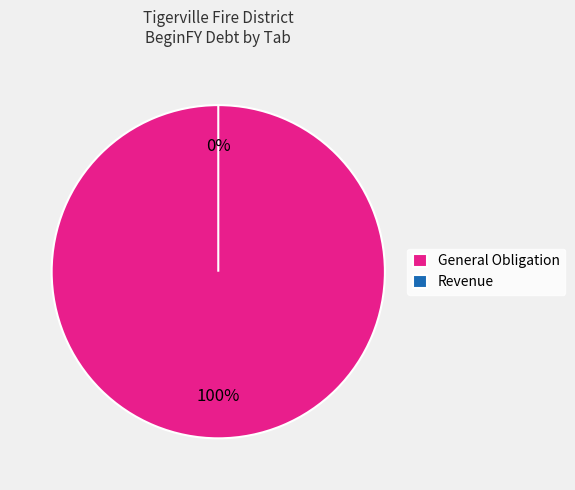

What percentage is NOT represented by Revenue?

100.0%